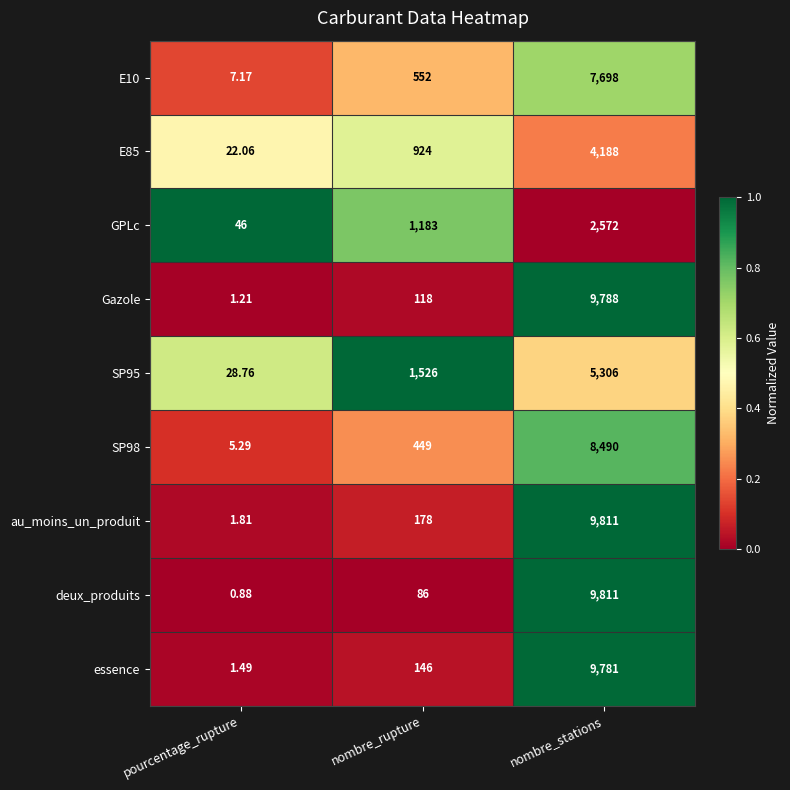

Rank the categories by deux_produits value from highest to lowest.

nombre_stations, nombre_rupture, pourcentage_rupture